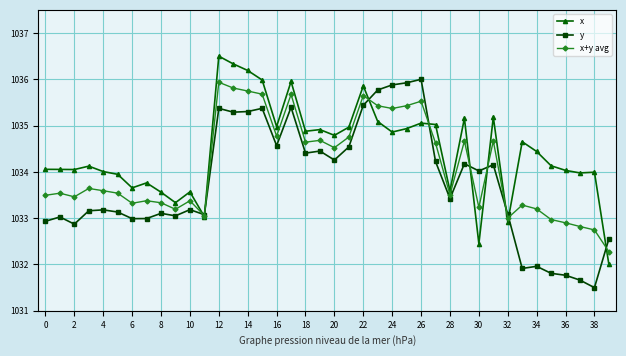

What is the maximum value shown in the chart?

1036.5